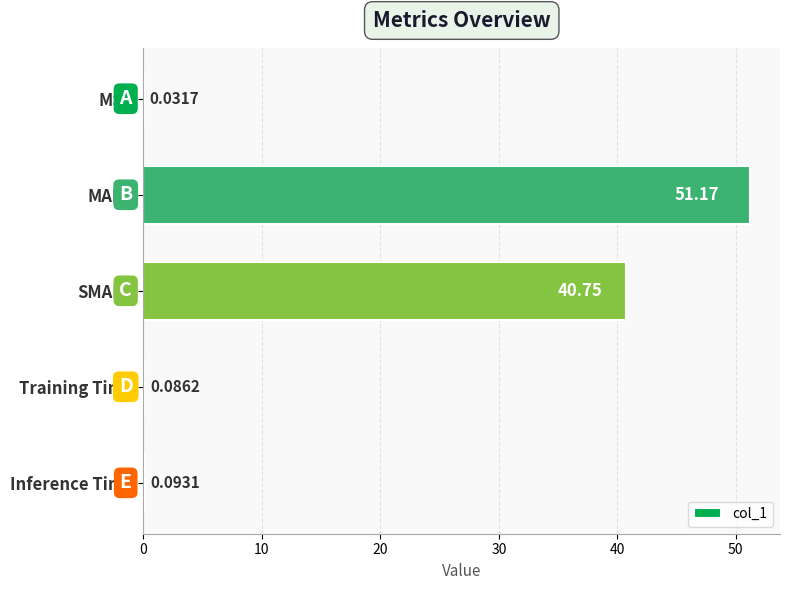

Between MAPE and Inference Time, which is larger?

MAPE